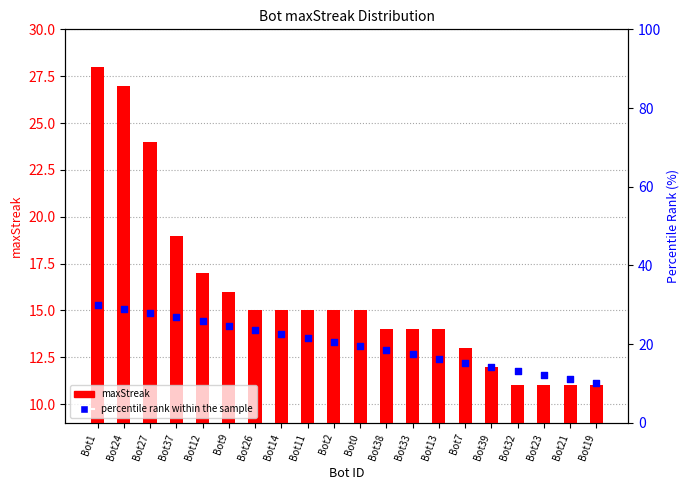

Which series has the largest total across all categories?

percentile rank within the sample